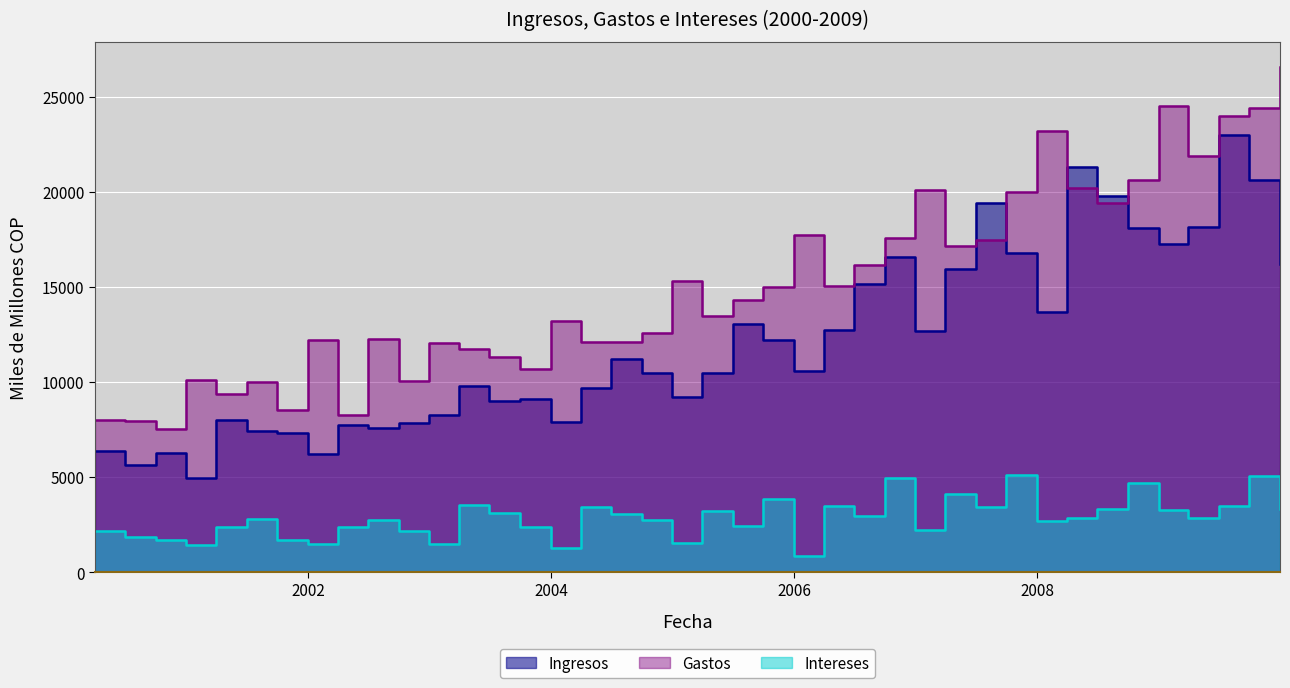

How many lines are shown in the chart?

3